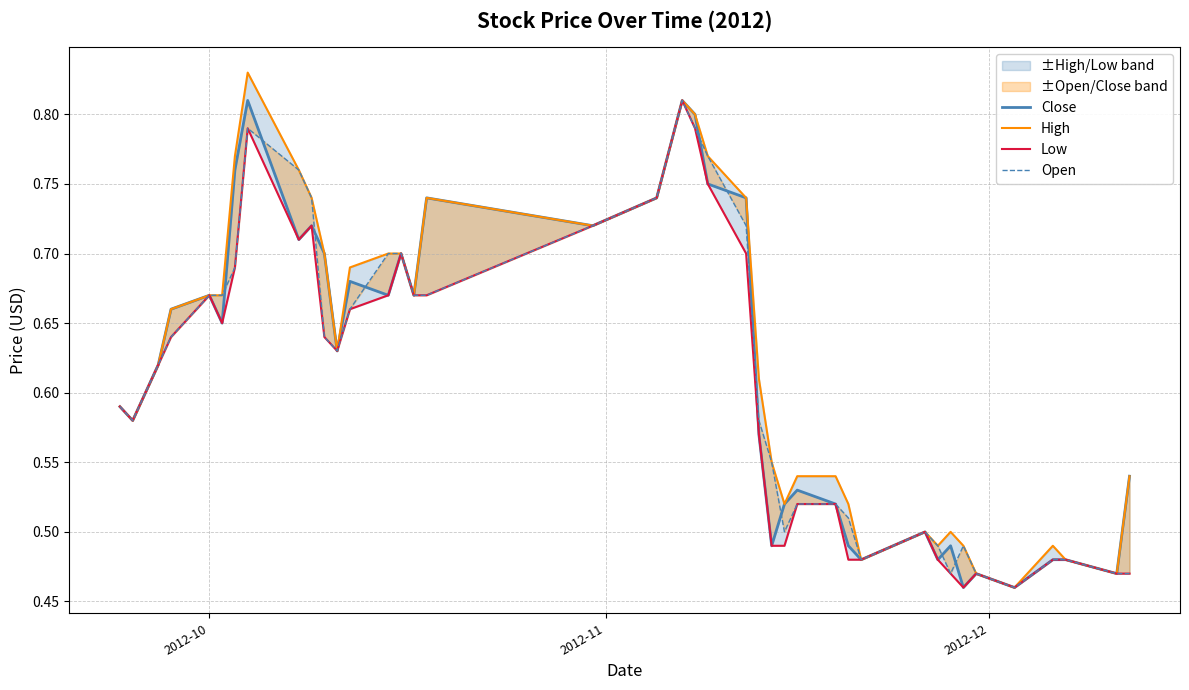

What are all the series names shown in the legend?

Close, High, Low, Open